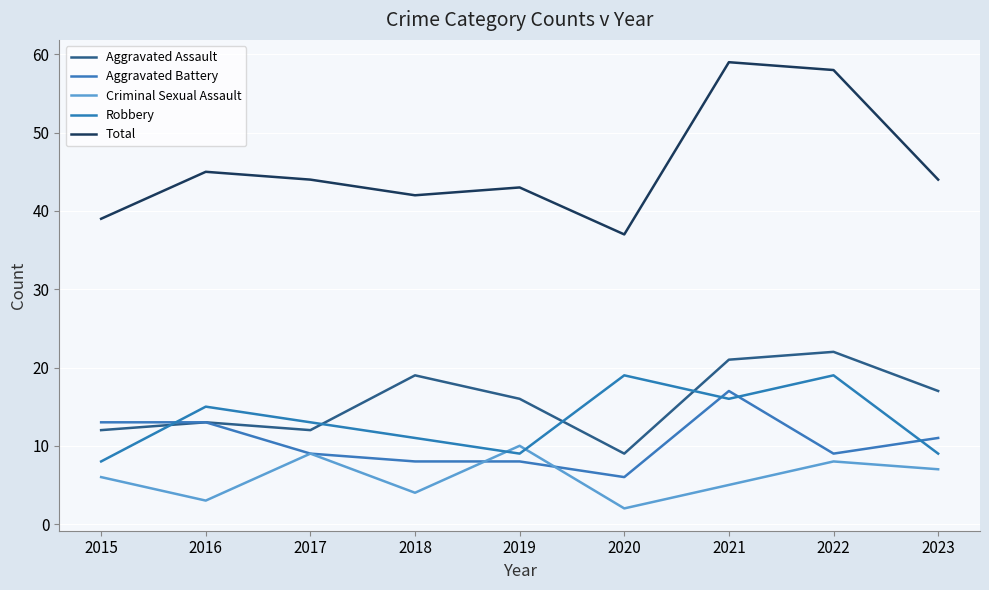

Rank the categories by Criminal Sexual Assault value from lowest to highest.

2020, 2016, 2018, 2021, 2015, 2023, 2022, 2017, 2019